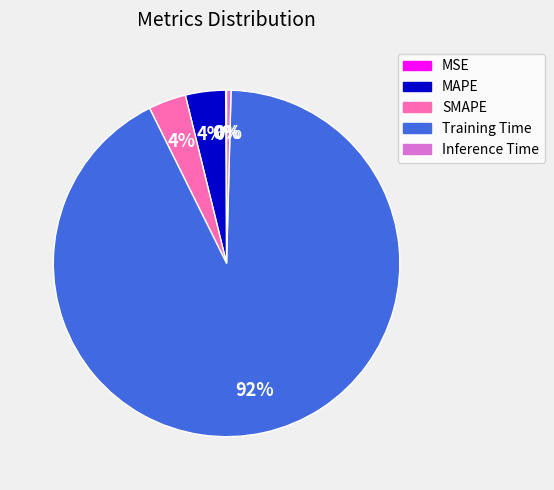

What percentage is the MAPE slice, to the nearest percent?

4%